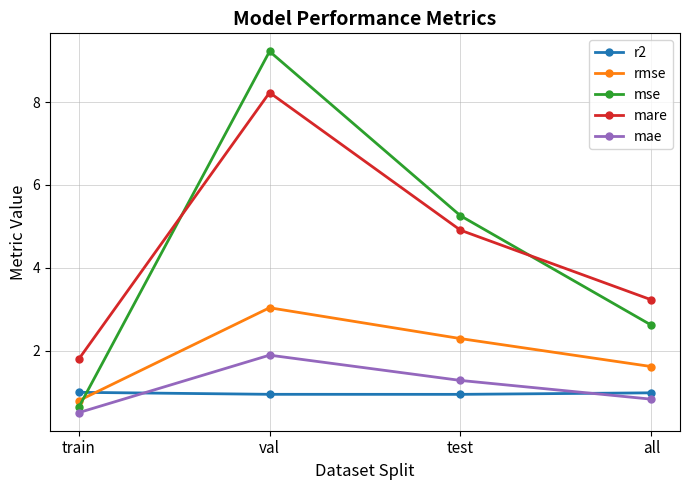

What is the total value across all series at val?

23.3